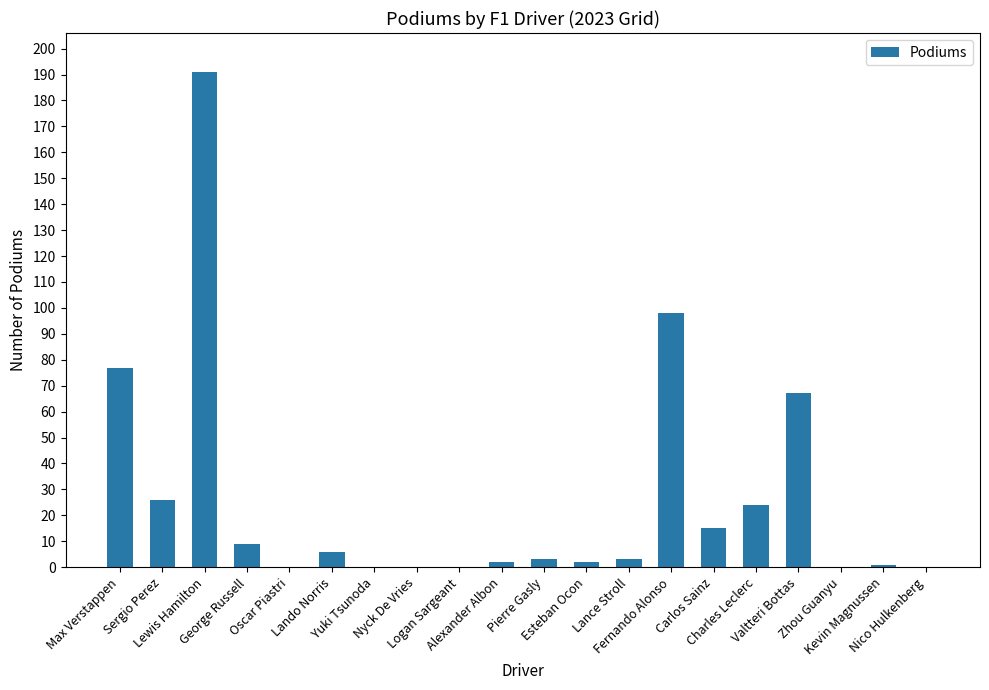

What is the average value?

26